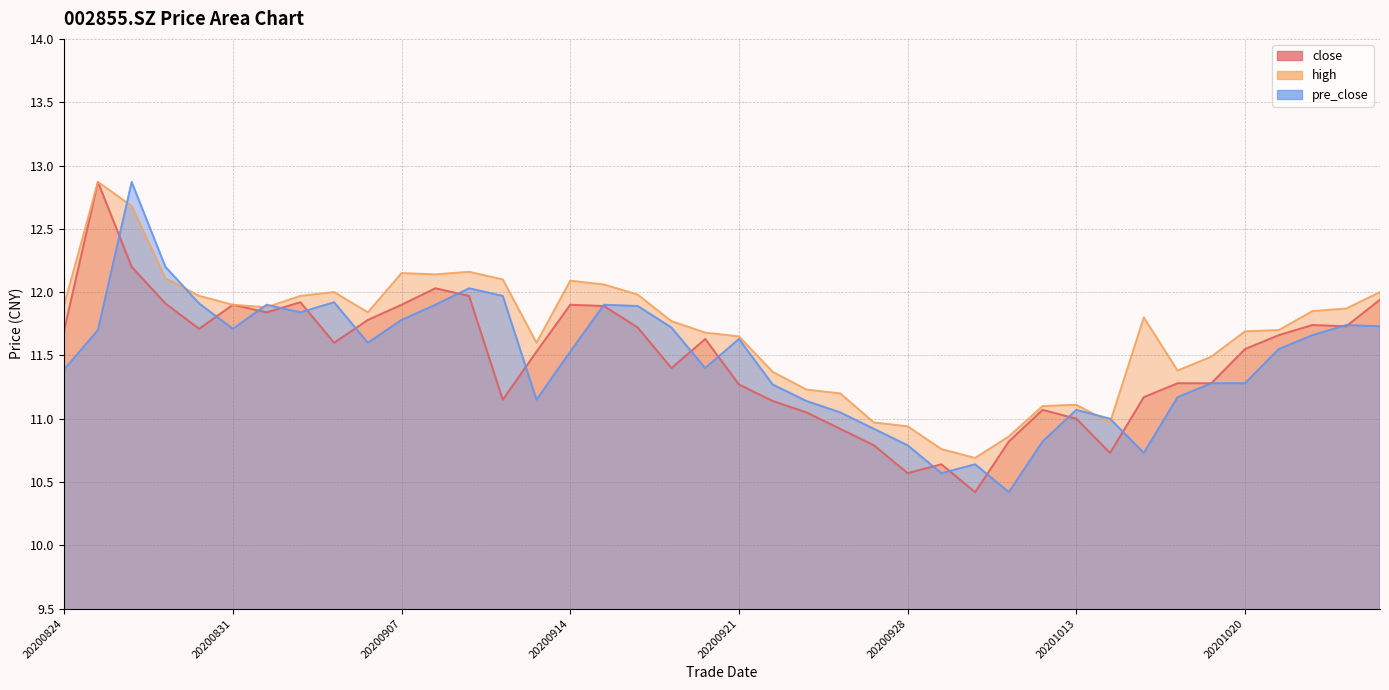

Which series has the widest spread of values?

close